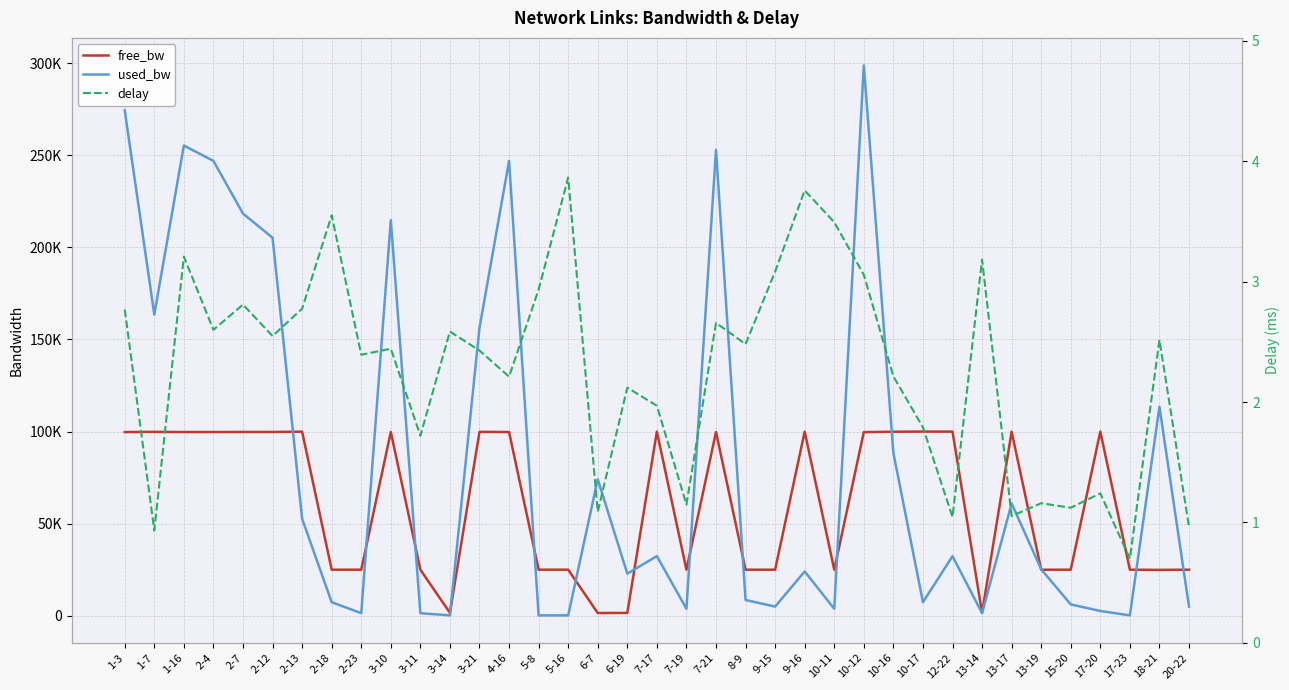

Rank the series by their maximum value, from highest to lowest.

used_bw, free_bw, delay